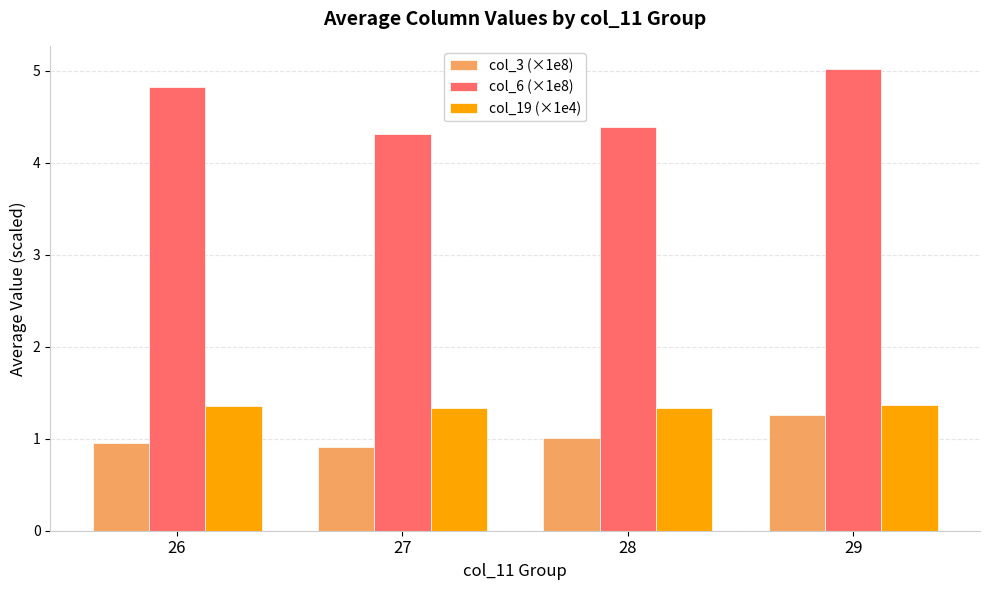

True or false: col_19 (×1e4) has a value of 2.0 at 29.

False